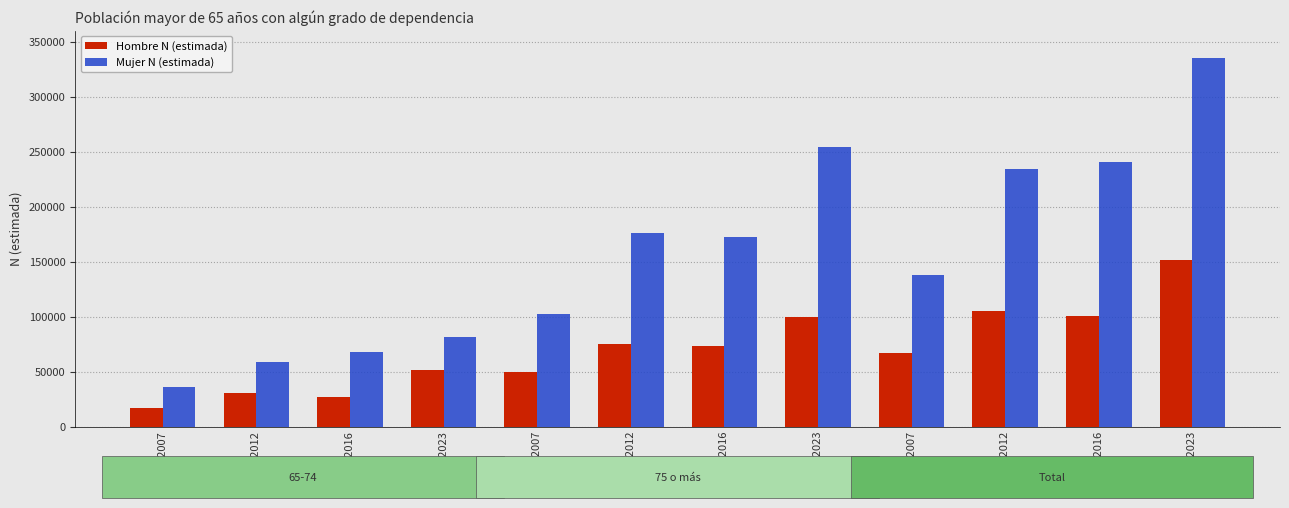

The value of Mujer N (estimada) at 75+ 2016 is 172291. True or false?

True